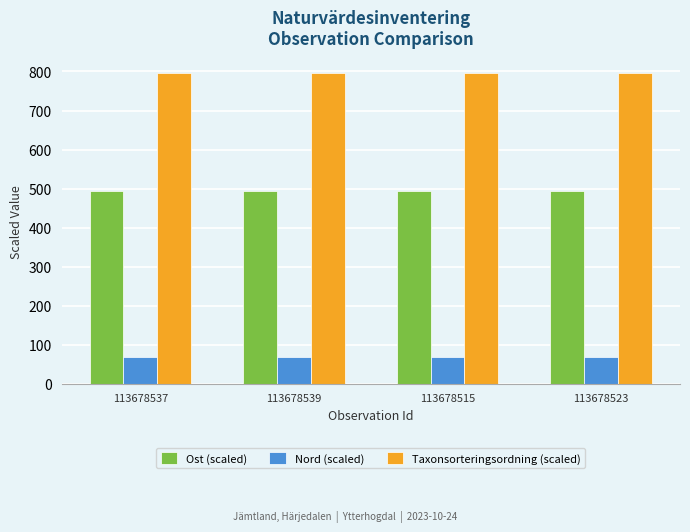

What is the sum of the Ost (scaled) values at 113678515 and 113678523?

989.9